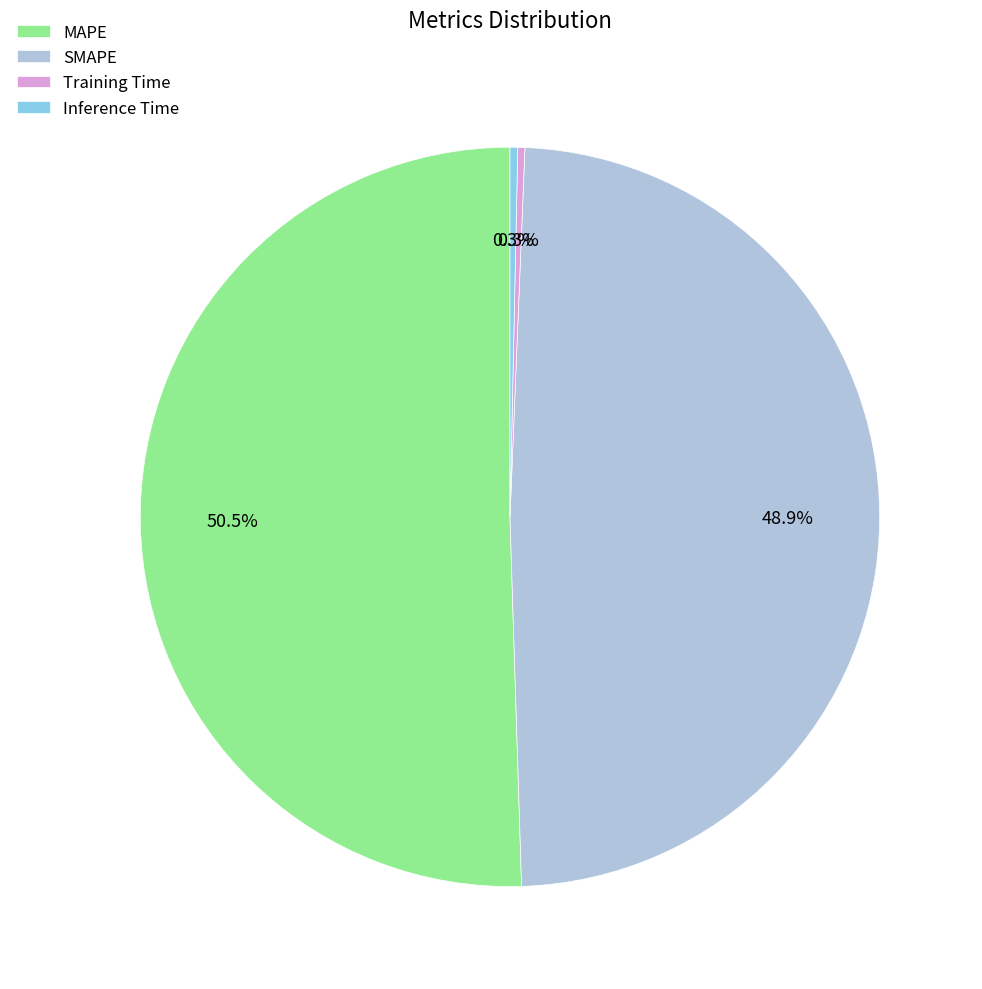

What portion of the pie excludes Training Time?

99.7%